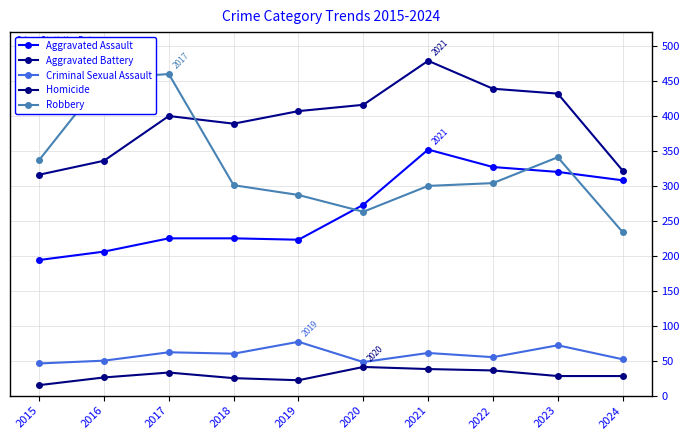

Does the chart display data point markers on the line(s)?

Yes